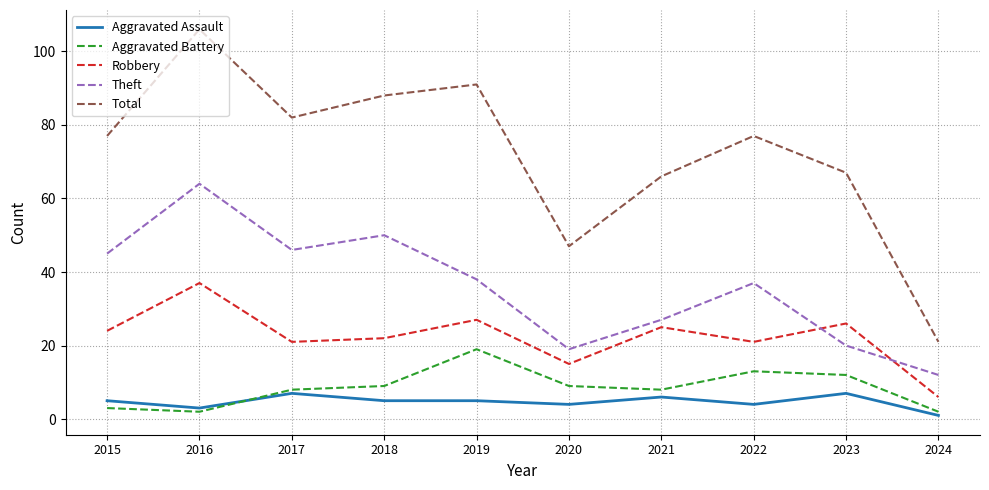

How many lines are shown in the chart?

5